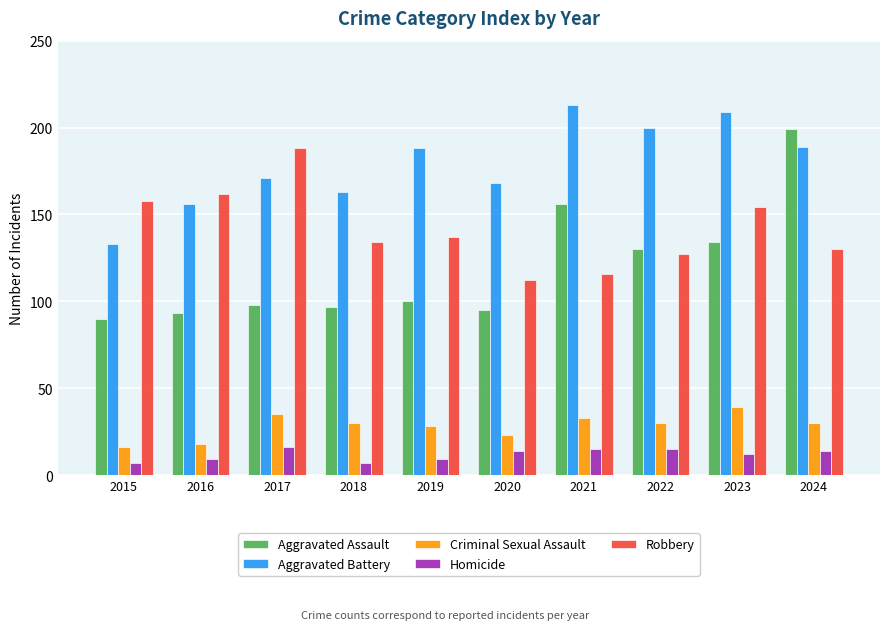

Are the bars horizontal?

No